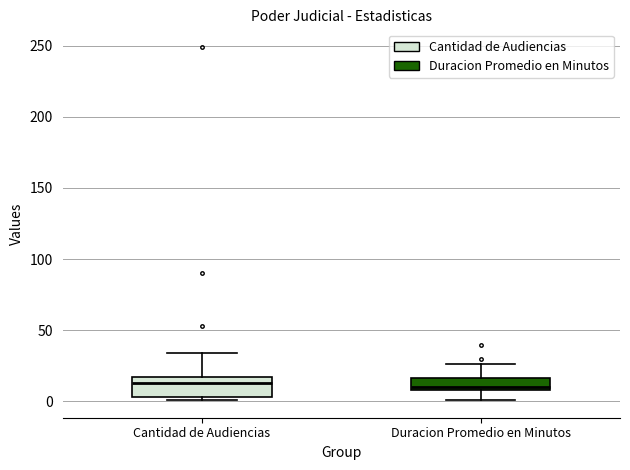

Which box is the tallest, from its lower edge to its upper edge?

Cantidad de Audiencias